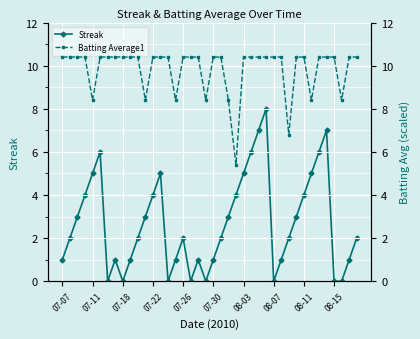

What position from the right is 18?

22